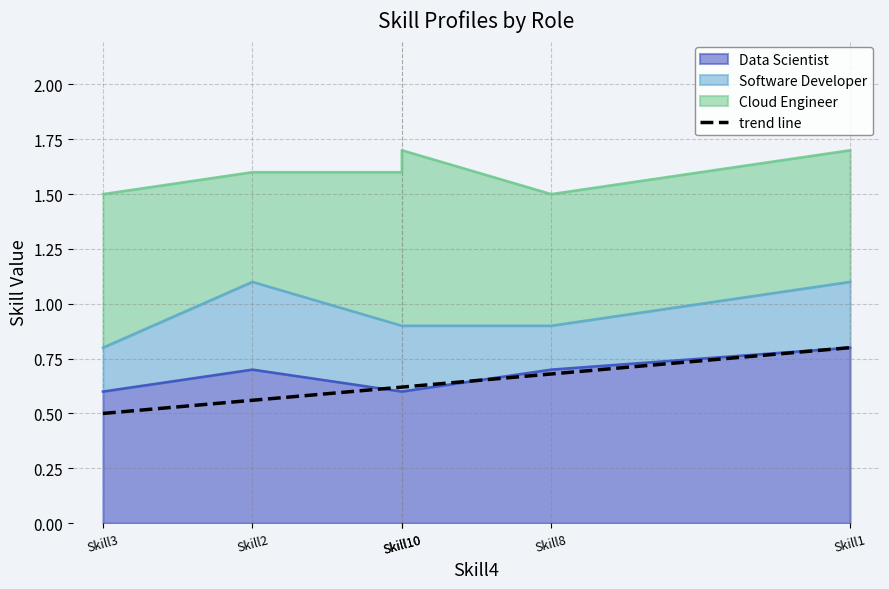

True or false: Cloud Engineer has more than 2 interior local peaks.

False